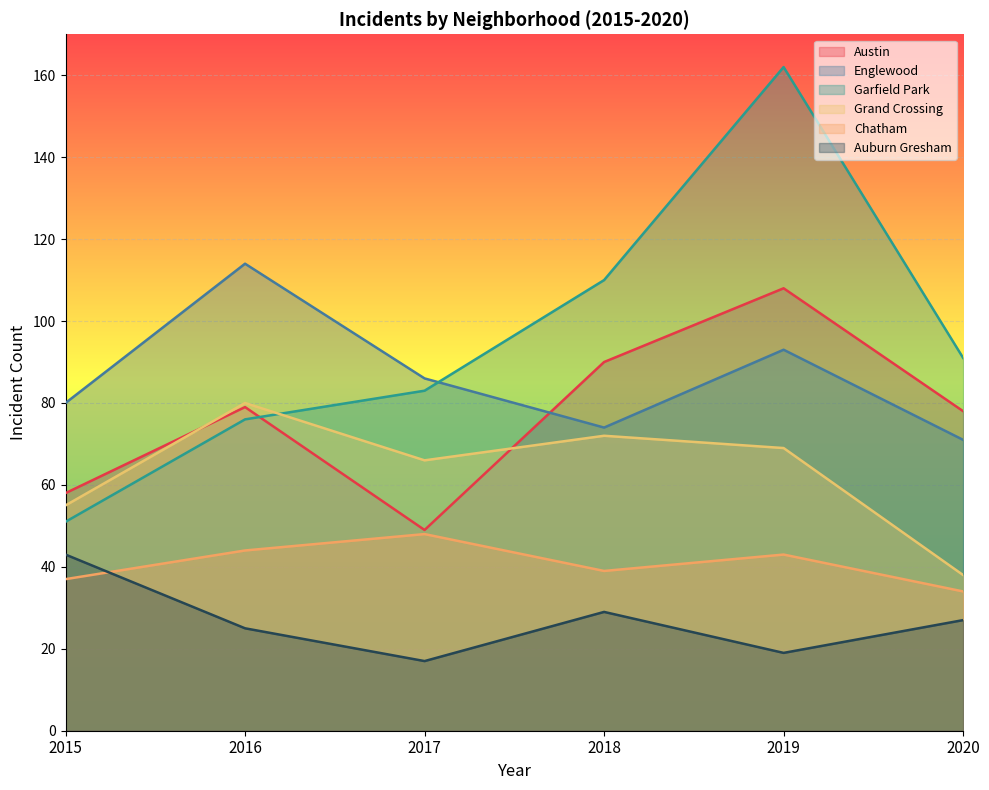

Reading right to left, list all the values displayed in this chart.

Austin: 78	108	90	49	79	58
Englewood: 71	93	74	86	114	80
Garfield Park: 91	162	110	83	76	51
Grand Crossing: 38	69	72	66	80	55
Chatham: 34	43	39	48	44	37
Auburn Gresham: 27	19	29	17	25	43